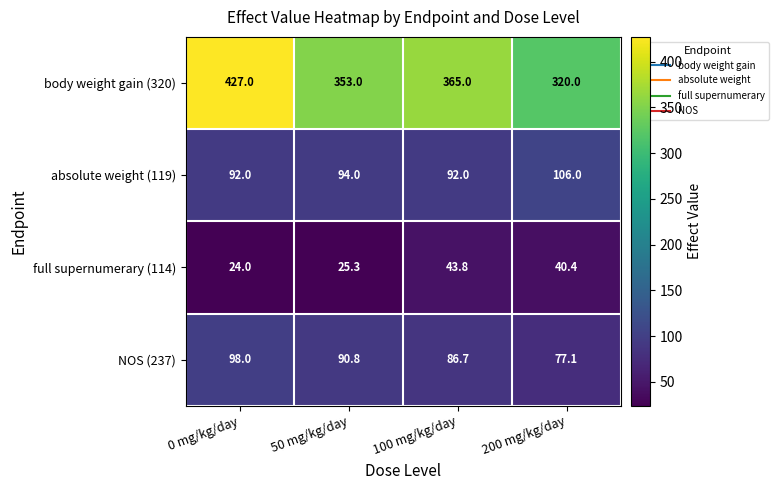

Rank the series at 100 mg/kg/day from highest to lowest value.

body weight gain (320), absolute weight (119), NOS (237), full supernumerary (114)